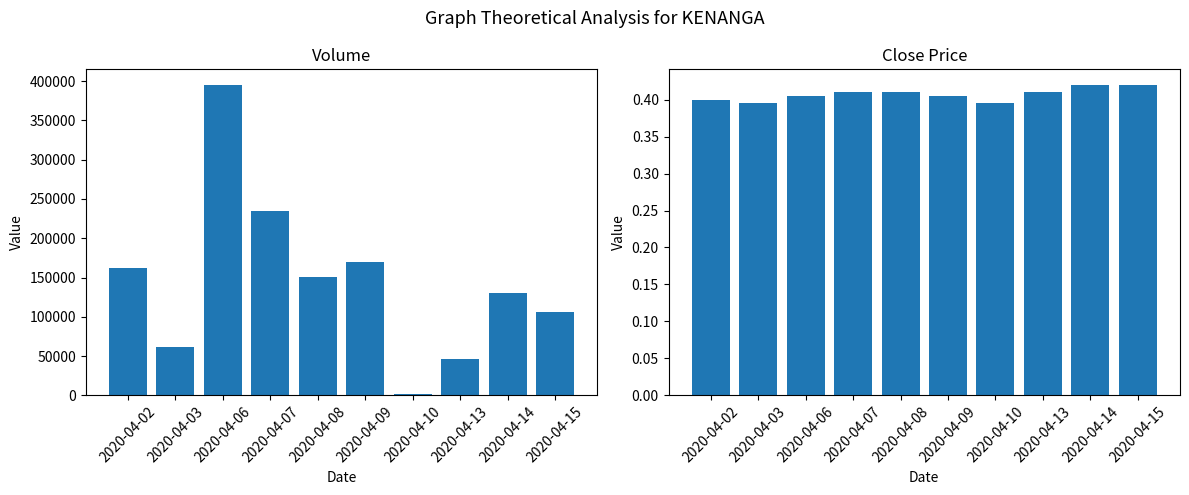

Which series changed the most between 2020-04-03 and 2020-04-08?

vol